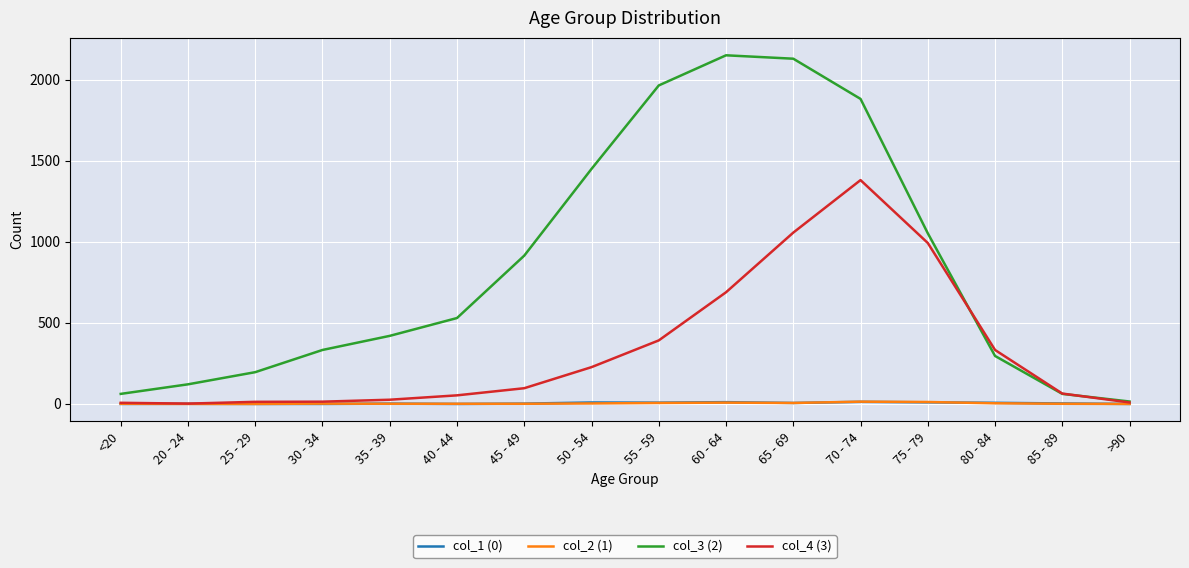

Does the chart have visible grid lines?

Yes